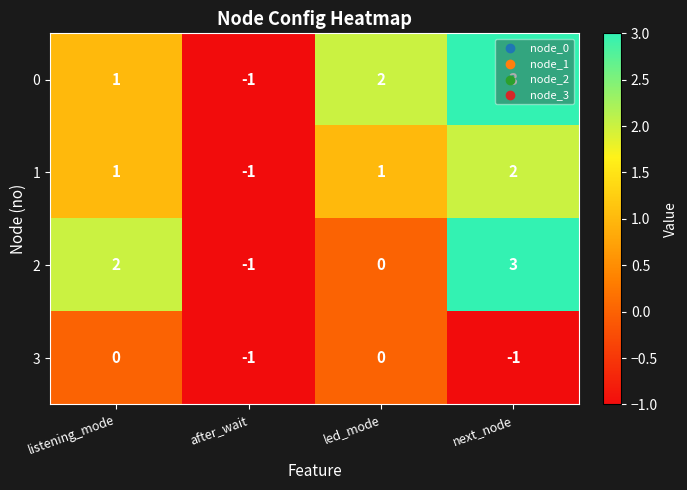

Count the 0 values in the range 1 to 3.

3